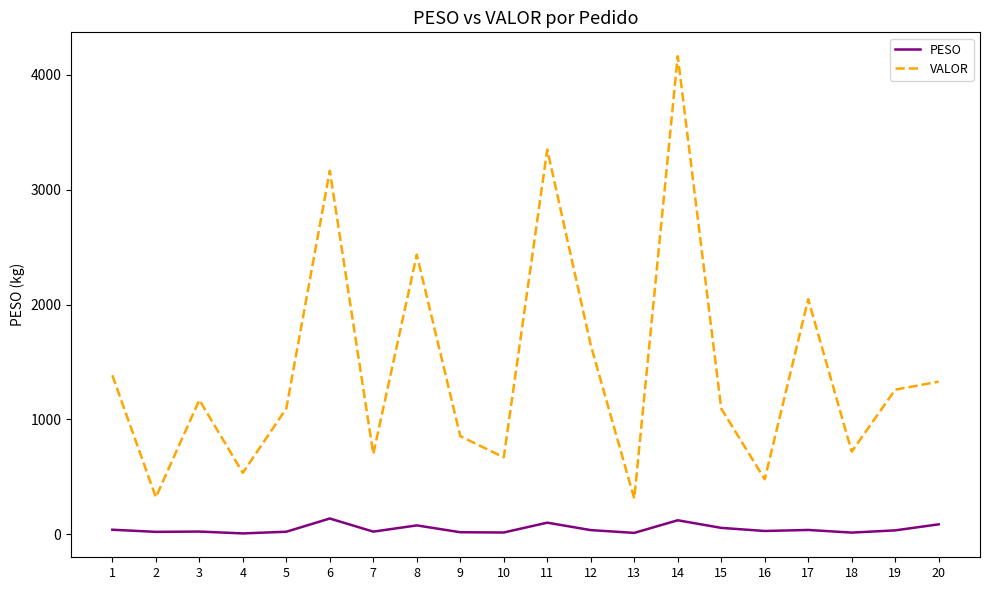

Which series changed the most between 11 and 19?

VALOR